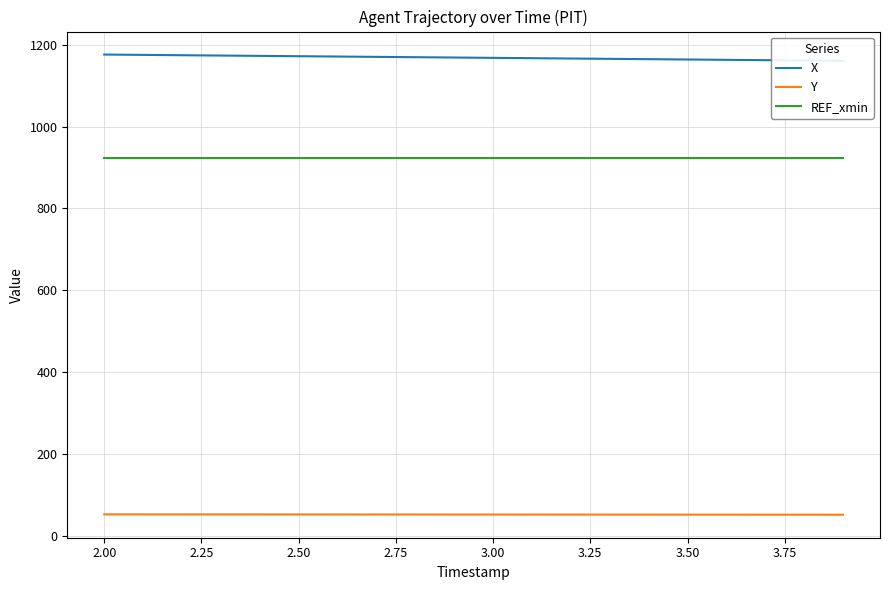

True or false: REF_xmin and Y cross at least once.

False